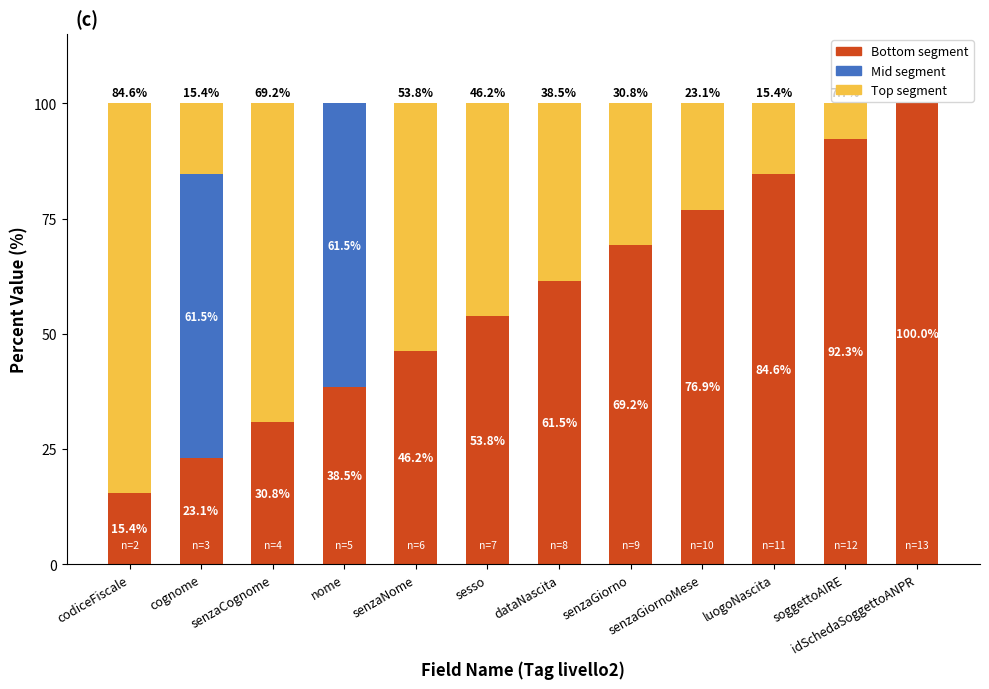

What is the sum of the Bottom segment values at nome and senzaNome?

84.7